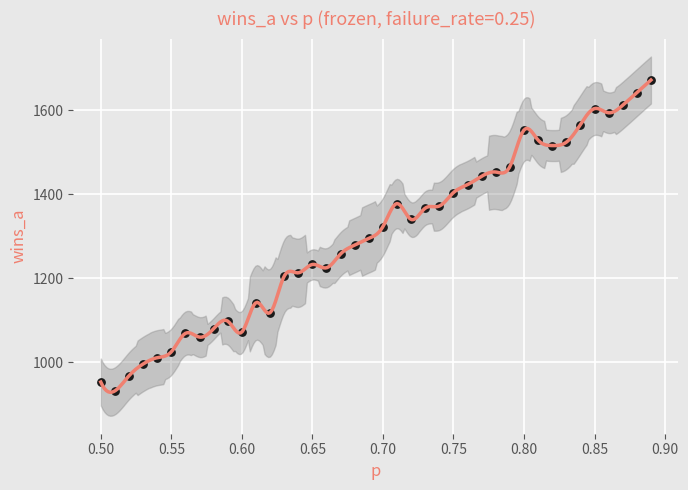

What is the range of Y values (max minus min)?

740